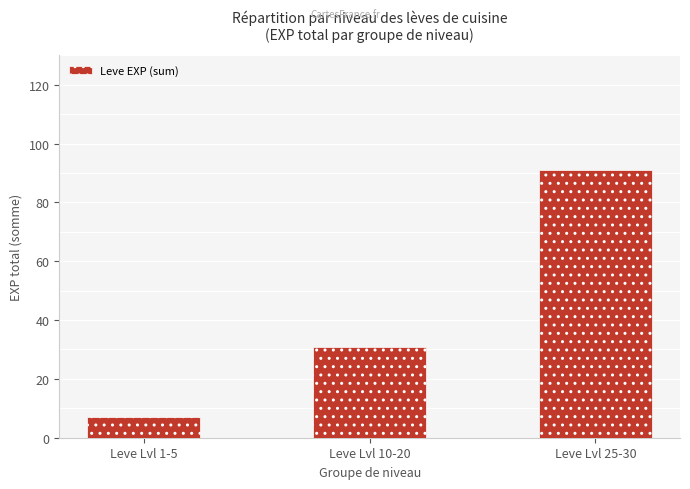

Which has a higher value, Leve Lvl 25-30 or Leve Lvl 1-5?

Leve Lvl 25-30